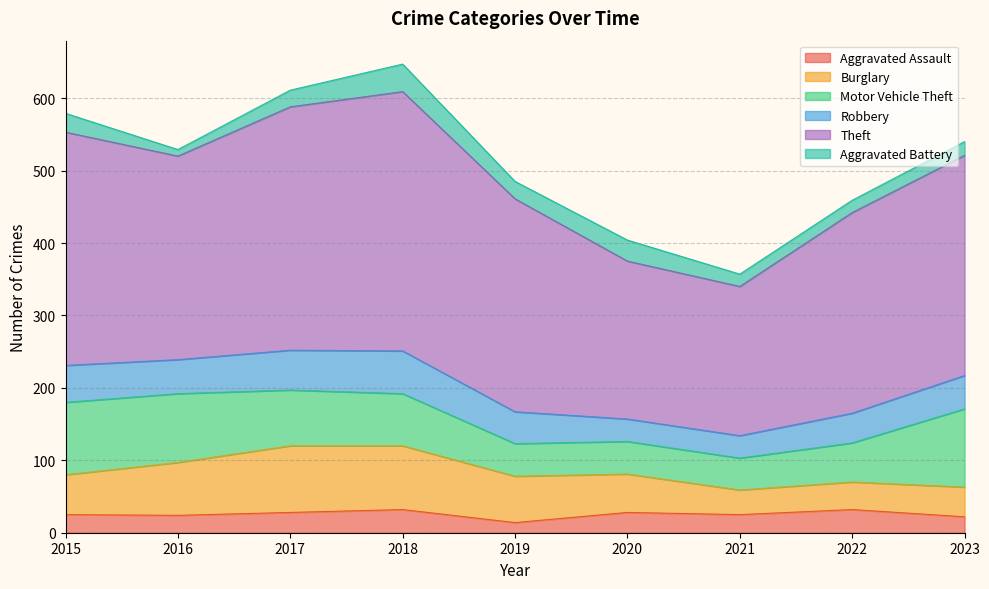

Does the chart display data point markers on the line(s)?

No